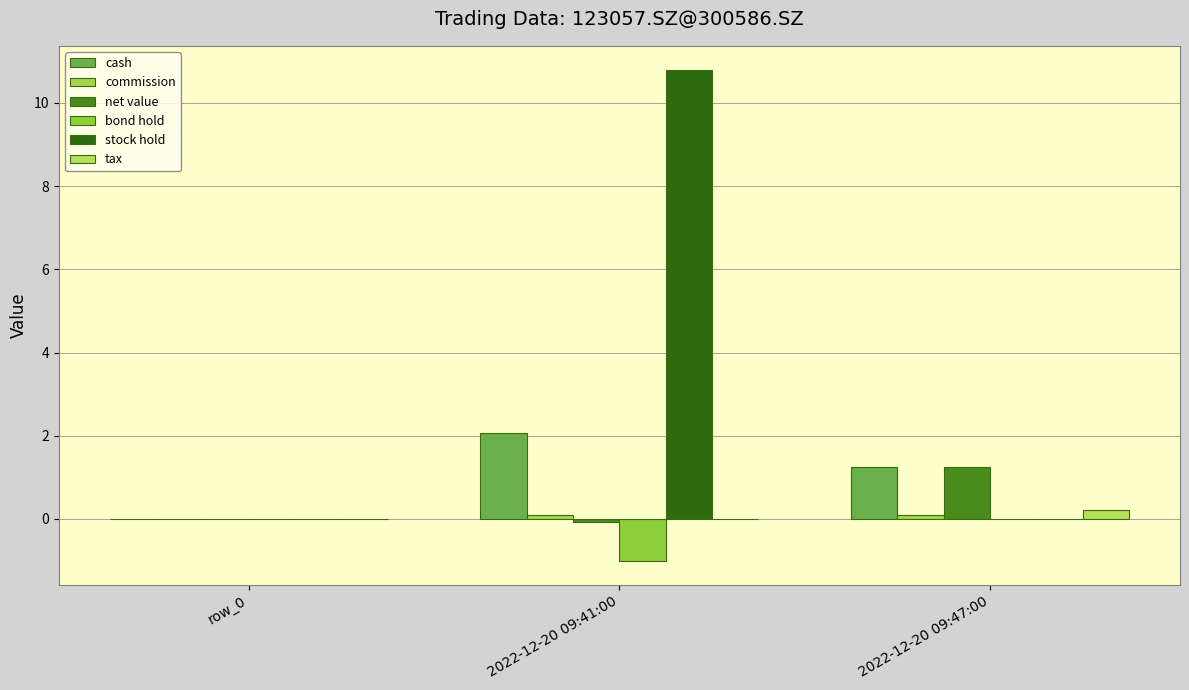

At how many categories does at least one series exceed 2?

1